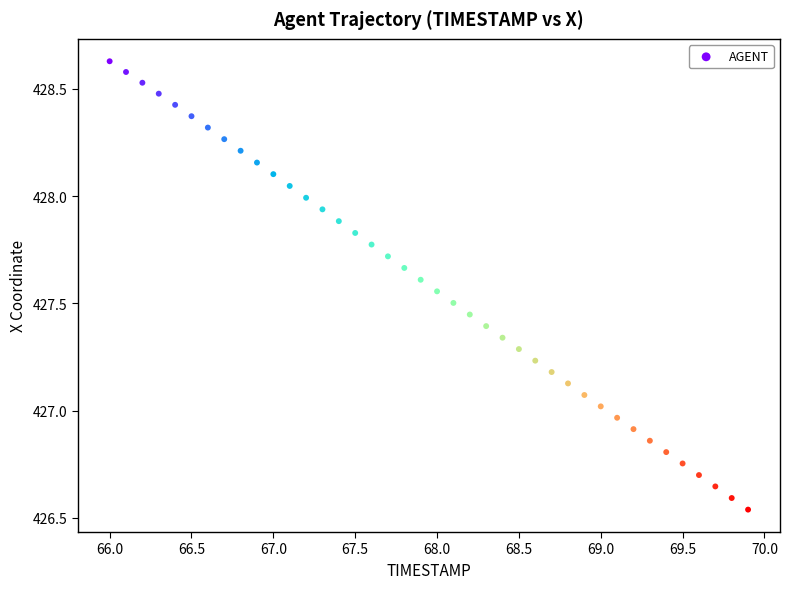

What is the range of X values (max minus min)?

3.9